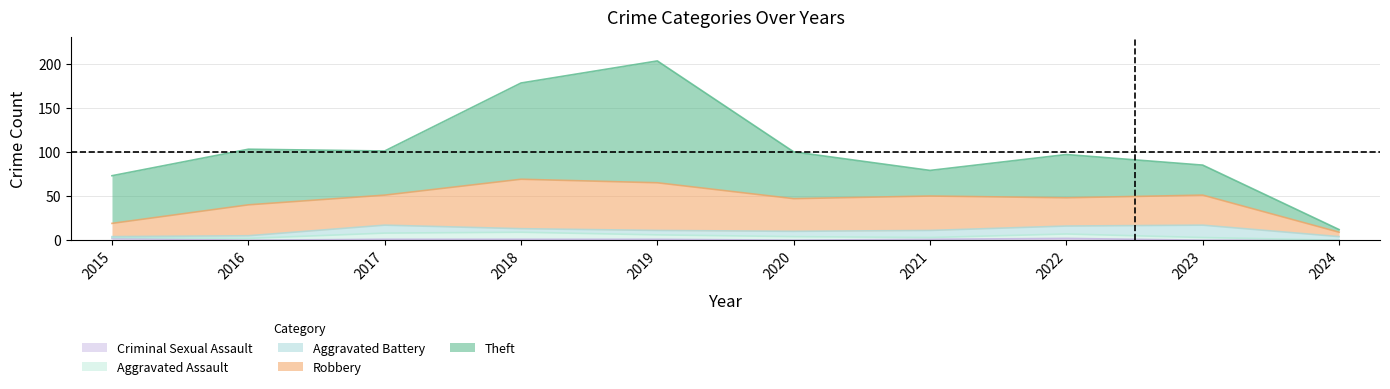

Between which two adjacent categories do Aggravated Assault and Criminal Sexual Assault first intersect?

2015 and 2016